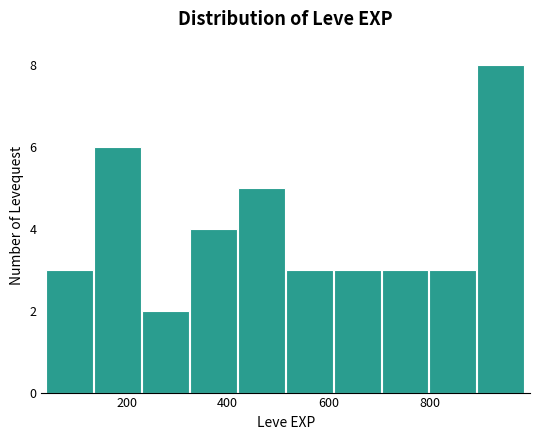

Reading left to right, list every bar in this chart as the range it spans on the x-axis followed by its height. Neither the bar edges nor the heights are printed on the chart, so give them approximately, as read against the axes.

40 to 135: 3
135 to 230: 6
230 to 325: 2
325 to 420: 4
420 to 515: 5
515 to 610: 3
610 to 705: 3
705 to 800: 3
800 to 895: 3
895 to 990: 8